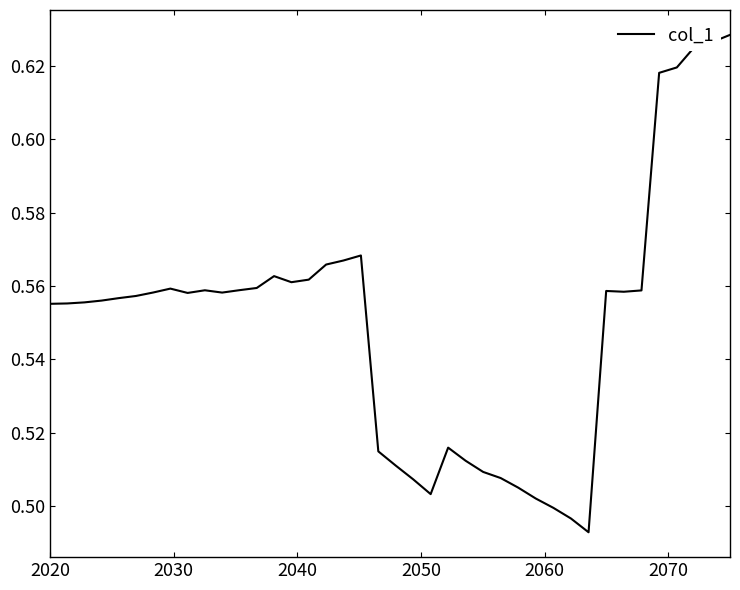

Count the values in the range 0 to 1.

40